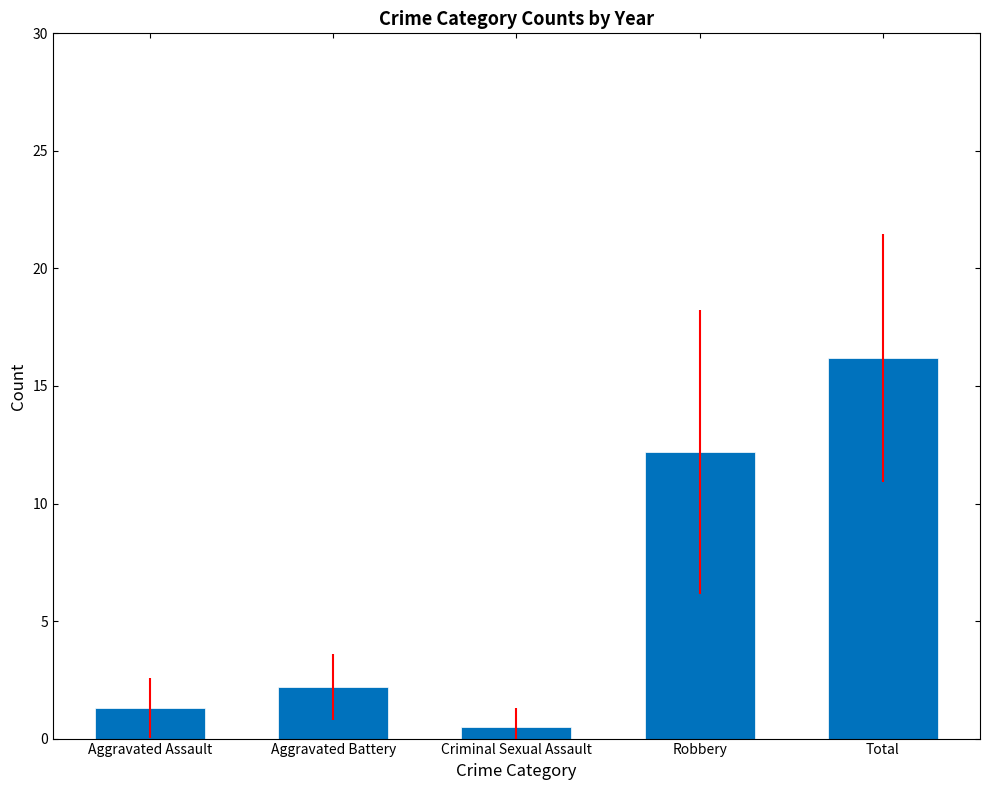

The chart shows a value of 3.1 at Aggravated Battery. True or false?

False